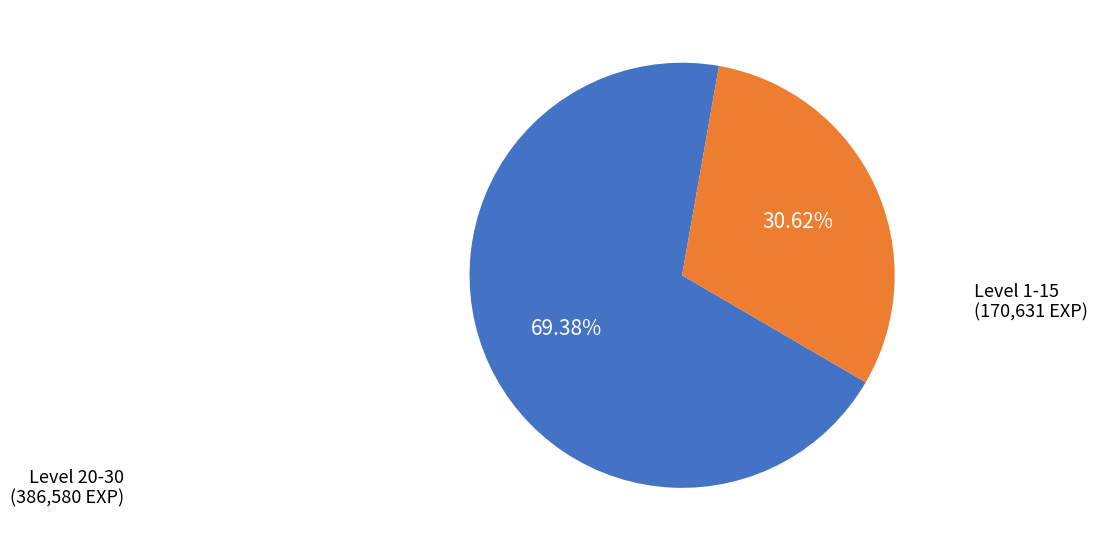

To the nearest percent, what is the average slice percentage?

50%